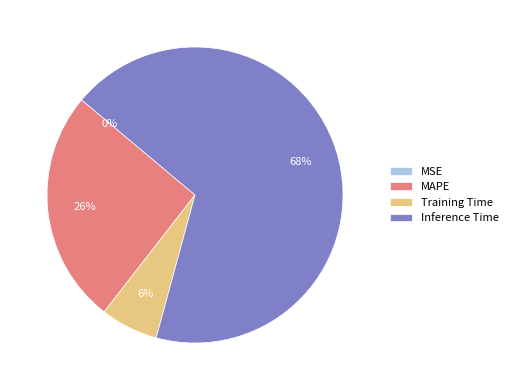

Which slice is the largest?

Inference Time